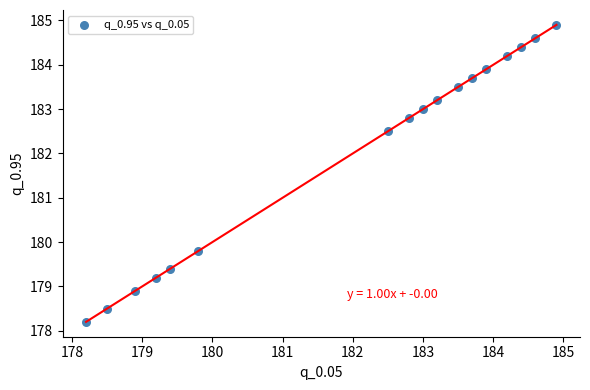

What Y value in the scatter plot is closest to 181?

179.8